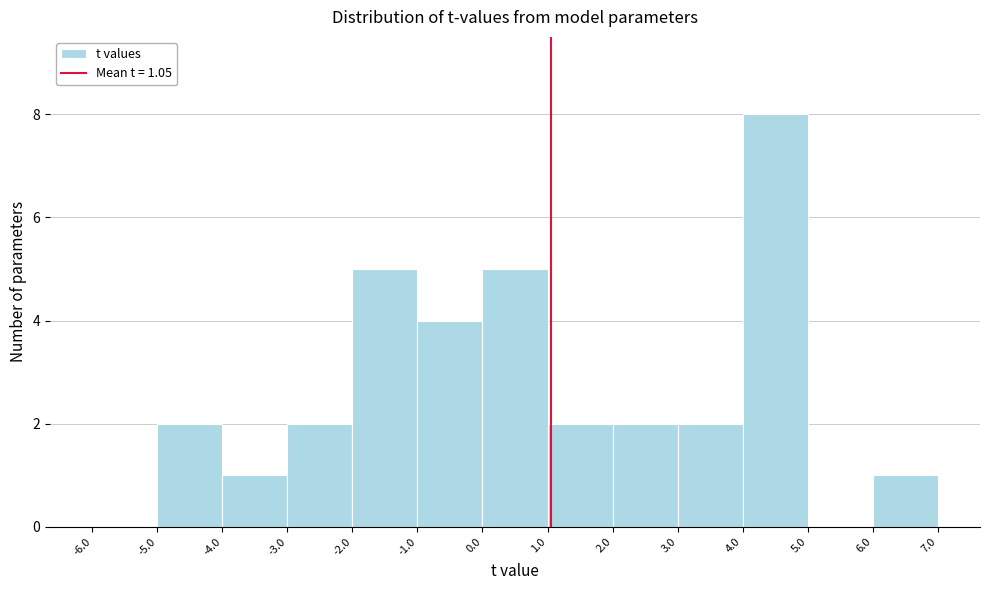

Over which range of the x-axis is the bar tallest?

4.0 to 5.0